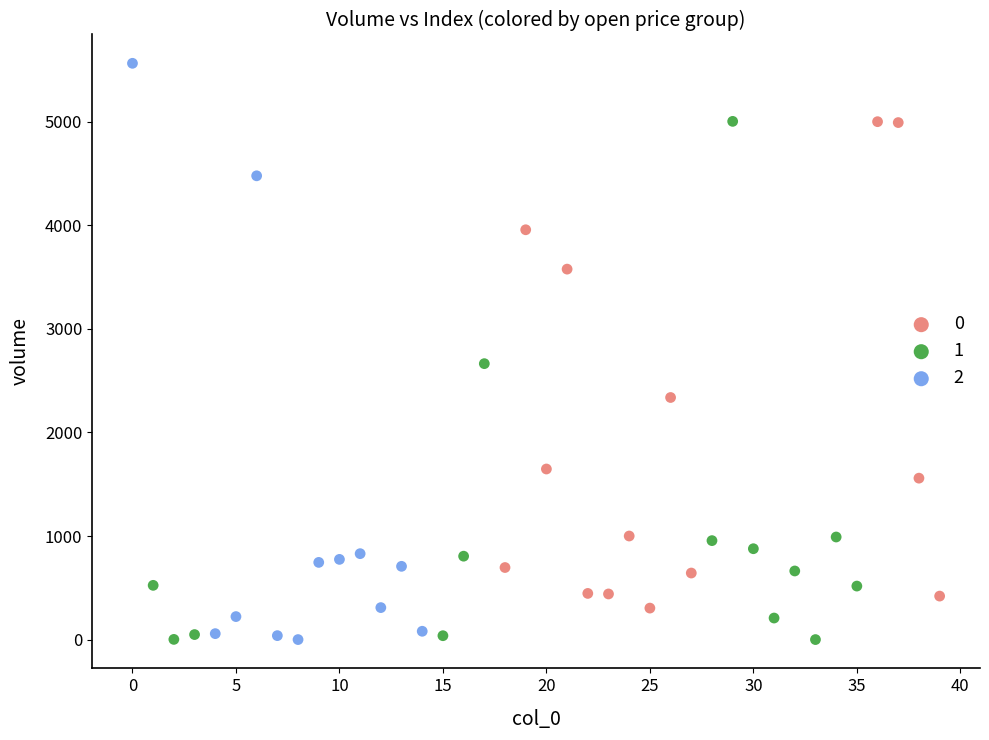

What are all the series names shown in the legend?

0, 1, 2